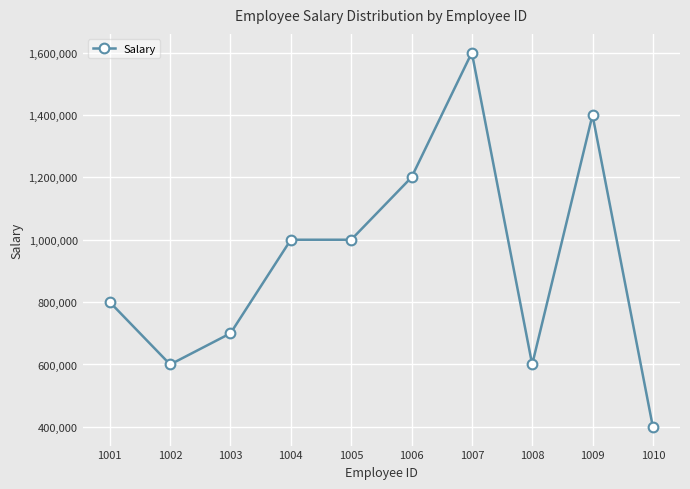

How many lines are shown in the chart?

1